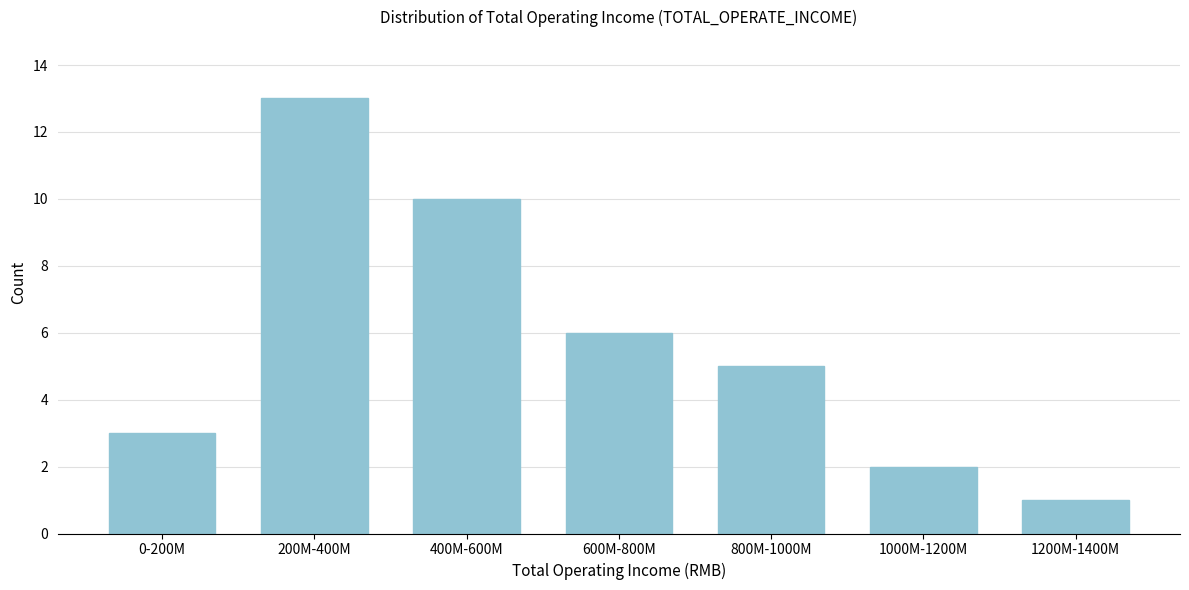

Reading right to left, transcribe all the data shown in this chart.

1	2	5	6	10	13	3